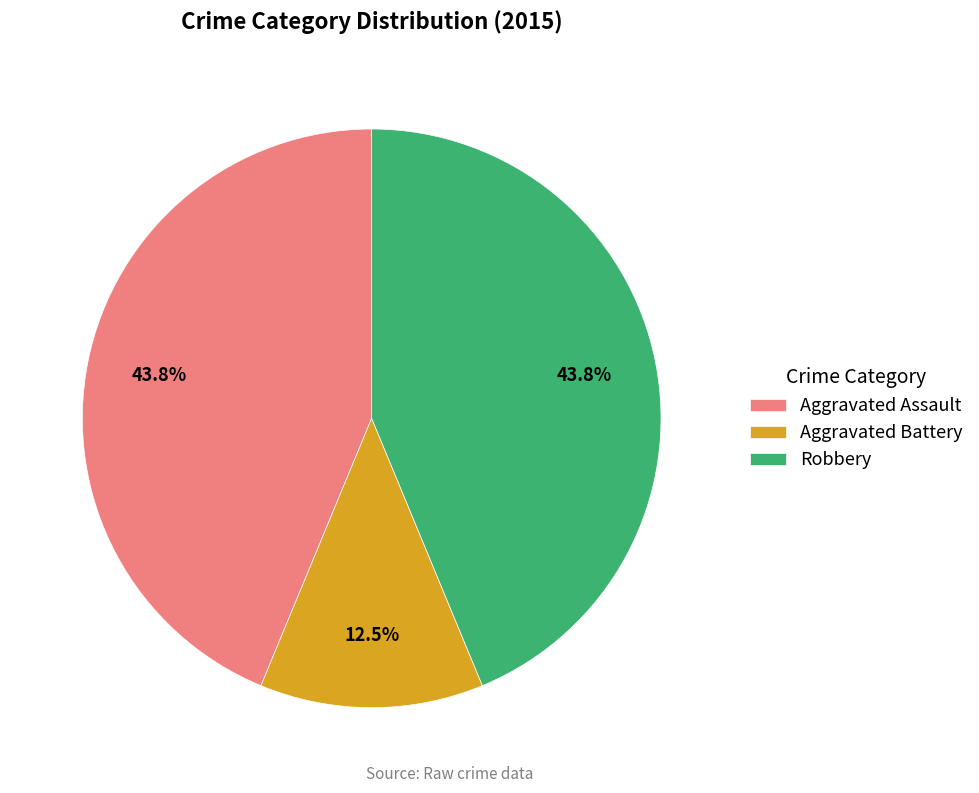

Do Aggravated Battery and Aggravated Assault together represent more than half of the pie?

Yes